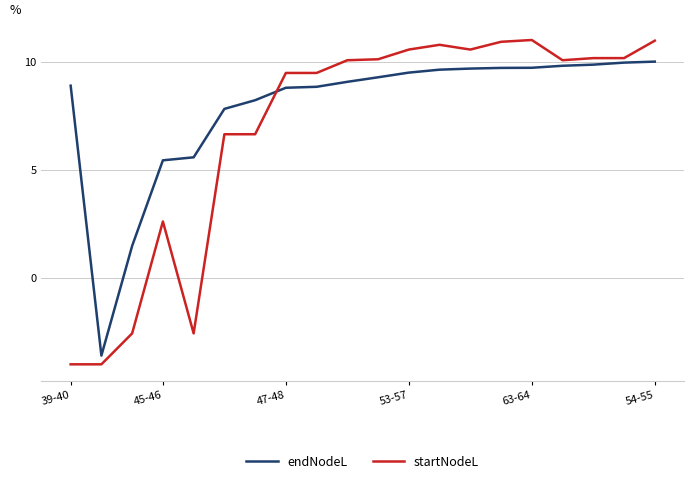

How many lines are shown in the chart?

2